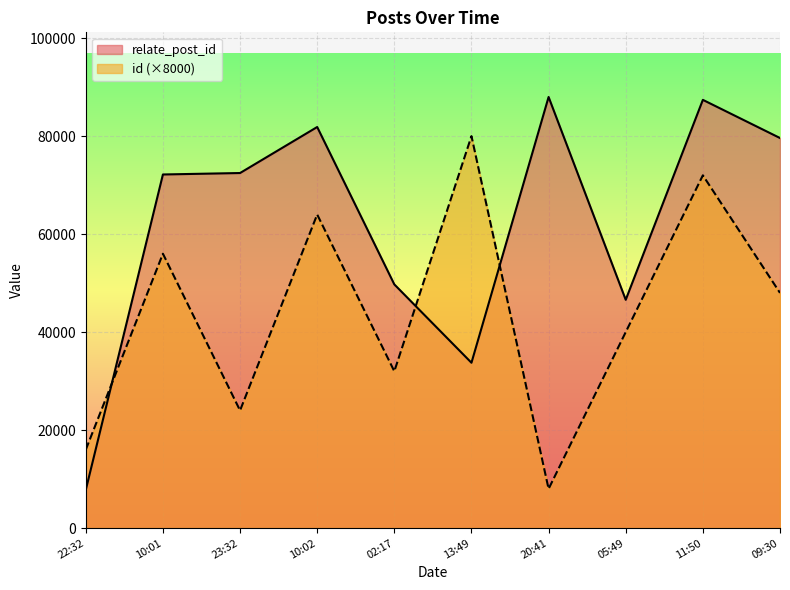

At how many categories does at least one series exceed 11030?

10